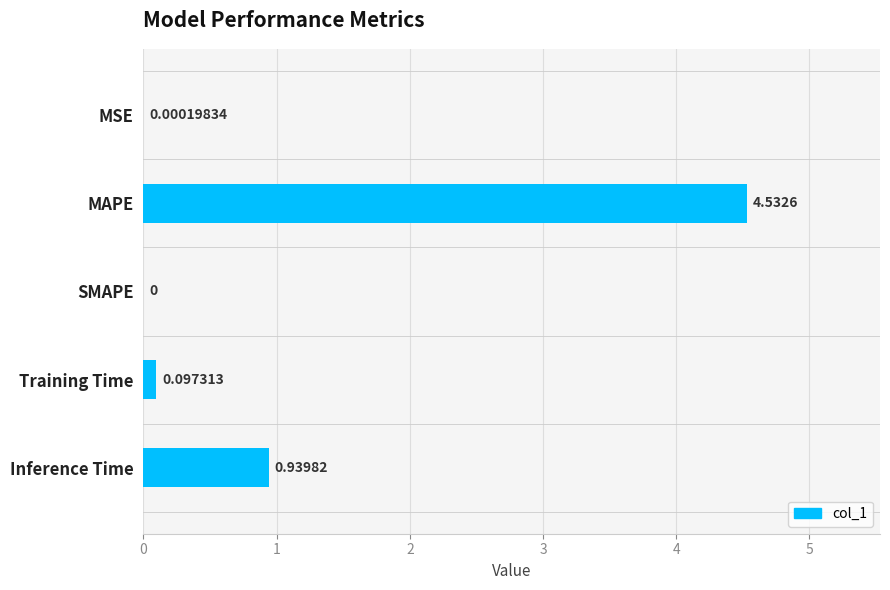

Which has a higher value, SMAPE or Training Time?

Training Time